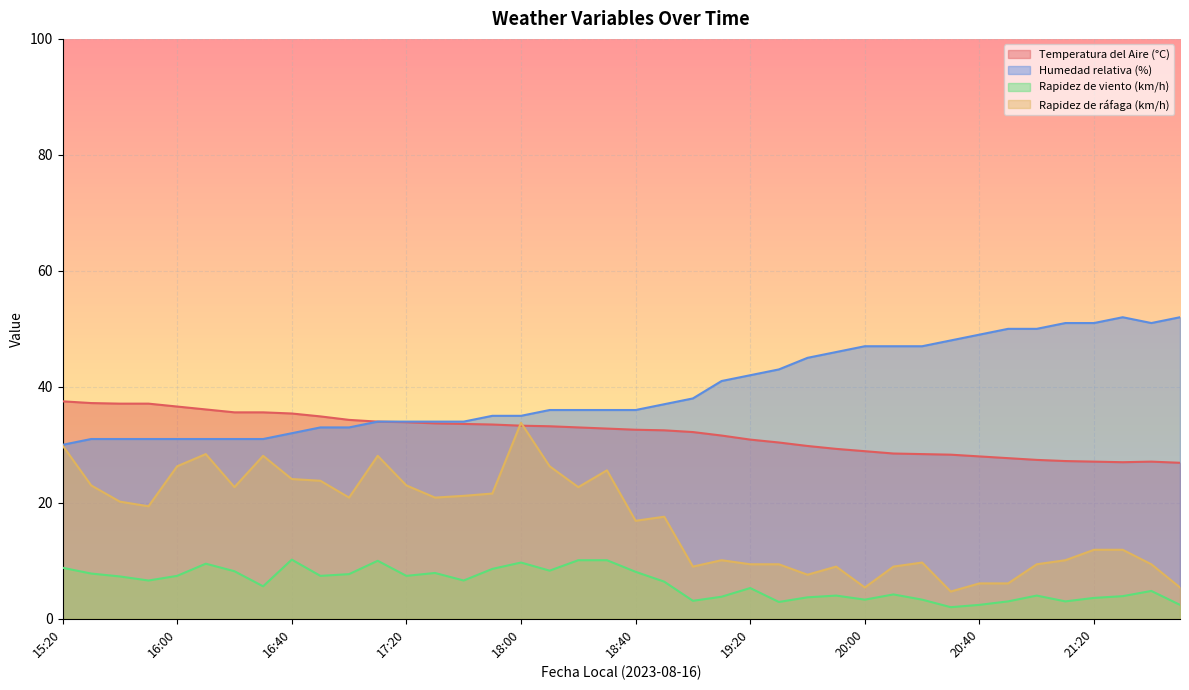

Reading left to right, transcribe all the data shown in this chart.

Temperatura del Aire (°C): 15:20=37.5	15:30=37.2	15:40=37.1	15:50=37.1	16:00=36.6	16:10=36.1	16:20=35.6	16:30=35.6	16:40=35.4	16:50=34.9	17:00=34.3	17:10=34.0	17:20=33.9	17:30=33.7	17:40=33.6	17:50=33.5	18:00=33.3	18:10=33.2	18:20=33.0	18:30=32.8	18:40=32.6	18:50=32.5	19:00=32.2	19:10=31.6	19:20=30.9	19:30=30.4	19:40=29.8	19:50=29.3	20:00=28.9	20:10=28.5	20:20=28.4	20:30=28.3	20:40=28.0	20:50=27.7	21:00=27.4	21:10=27.2	21:20=27.1	21:30=27.0	21:40=27.1	21:50=26.9
Humedad relativa (%): 15:20=30.0	15:30=31.0	15:40=31.0	15:50=31.0	16:00=31.0	16:10=31.0	16:20=31.0	16:30=31.0	16:40=32.0	16:50=33.0	17:00=33.0	17:10=34.0	17:20=34.0	17:30=34.0	17:40=34.0	17:50=35.0	18:00=35.0	18:10=36.0	18:20=36.0	18:30=36.0	18:40=36.0	18:50=37.0	19:00=38.0	19:10=41.0	19:20=42.0	19:30=43.0	19:40=45.0	19:50=46.0	20:00=47.0	20:10=47.0	20:20=47.0	20:30=48.0	20:40=49.0	20:50=50.0	21:00=50.0	21:10=51.0	21:20=51.0	21:30=52.0	21:40=51.0	21:50=52.0
Rapidez de viento (km/h): 15:20=8.8	15:30=7.8	15:40=7.3	15:50=6.6	16:00=7.4	16:10=9.5	16:20=8.2	16:30=5.6	16:40=10.2	16:50=7.4	17:00=7.7	17:10=10.0	17:20=7.4	17:30=7.9	17:40=6.6	17:50=8.6	18:00=9.7	18:10=8.3	18:20=10.1	18:30=10.1	18:40=8.1	18:50=6.4	19:00=3.1	19:10=3.8	19:20=5.3	19:30=2.9	19:40=3.7	19:50=4.0	20:00=3.3	20:10=4.2	20:20=3.3	20:30=2.0	20:40=2.4	20:50=3.0	21:00=4.0	21:10=3.0	21:20=3.6	21:30=3.9	21:40=4.8	21:50=2.4
Rapidez de ráfaga (km/h): 15:20=29.9	15:30=23.0	15:40=20.2	15:50=19.4	16:00=26.3	16:10=28.4	16:20=22.7	16:30=28.1	16:40=24.1	16:50=23.8	17:00=20.9	17:10=28.1	17:20=23.0	17:30=20.9	17:40=21.2	17:50=21.6	18:00=33.8	18:10=26.3	18:20=22.7	18:30=25.6	18:40=16.9	18:50=17.6	19:00=9.0	19:10=10.1	19:20=9.4	19:30=9.4	19:40=7.6	19:50=9.0	20:00=5.4	20:10=9.0	20:20=9.7	20:30=4.7	20:40=6.1	20:50=6.1	21:00=9.4	21:10=10.1	21:20=11.9	21:30=11.9	21:40=9.4	21:50=5.4